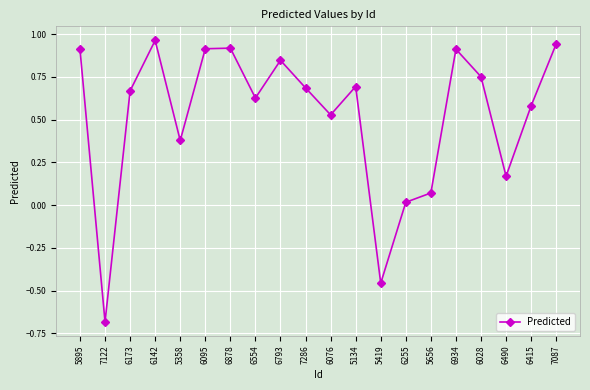

What is the difference between the maximum and second lowest values?

1.4